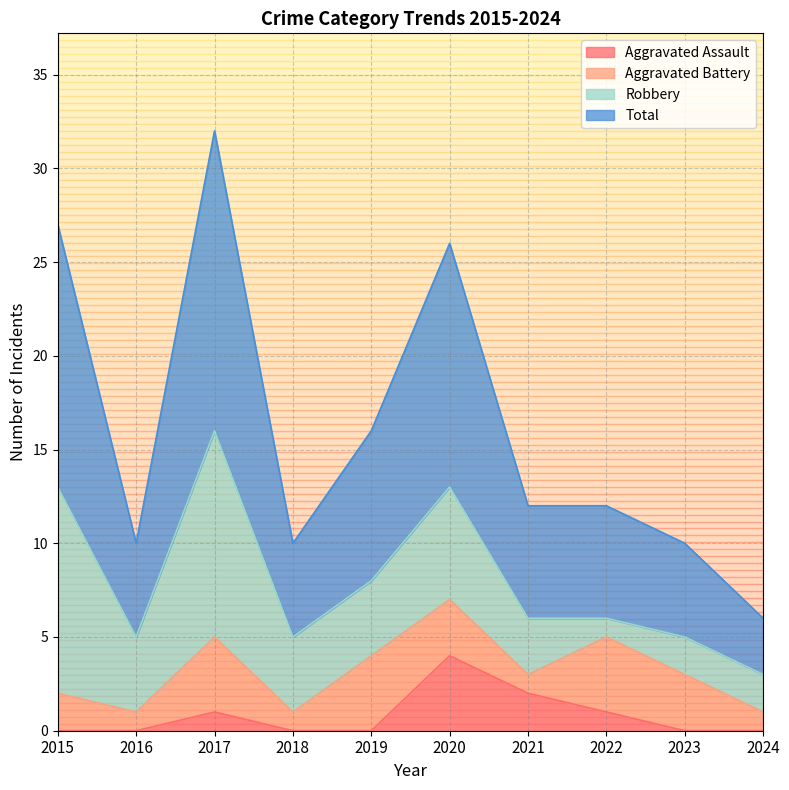

Which category has the highest value in the Aggravated Assault series?

2020